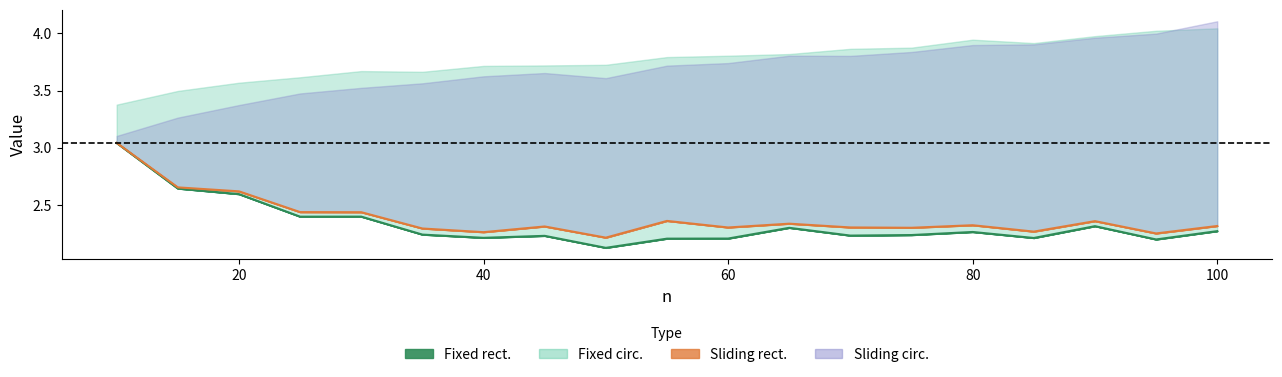

What is the difference between the maximum and minimum values in the Fixed rect. series?

0.9